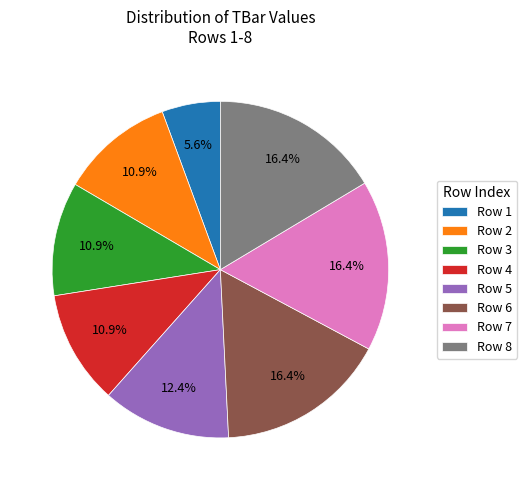

Which has a higher value, Row 3 or Row 1?

Row 3